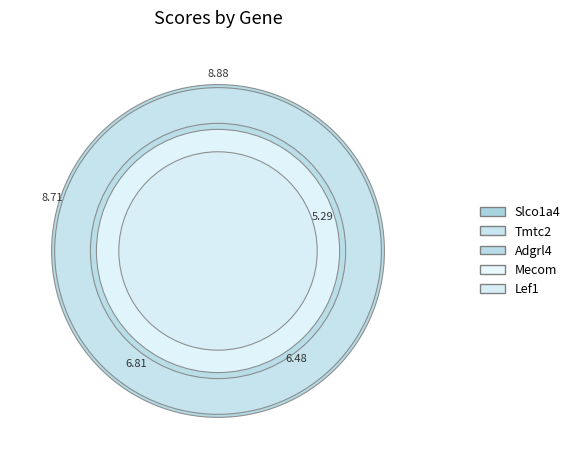

What percentage is the Mecom slice, to the nearest percent?

18%